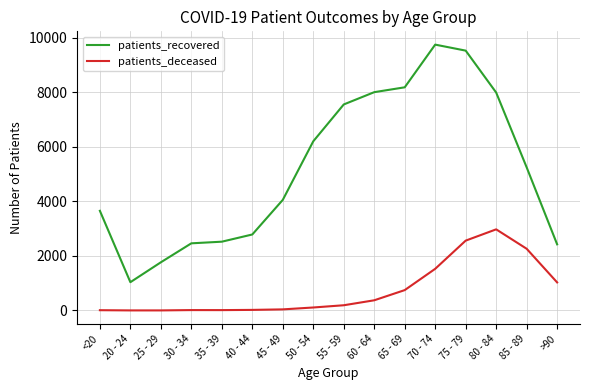

What is the smallest value displayed?

3